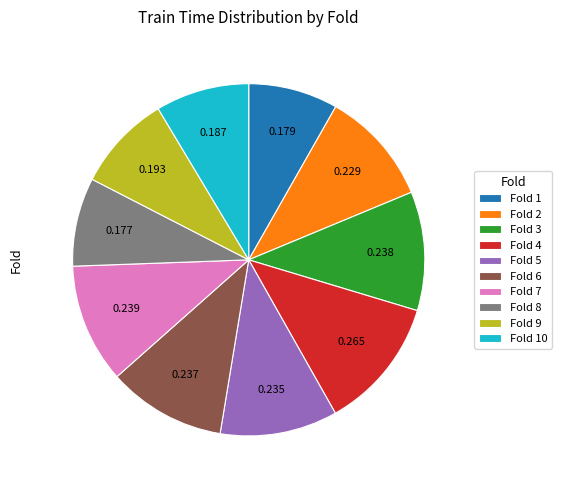

Is there any slice that represents more than half of the pie?

No